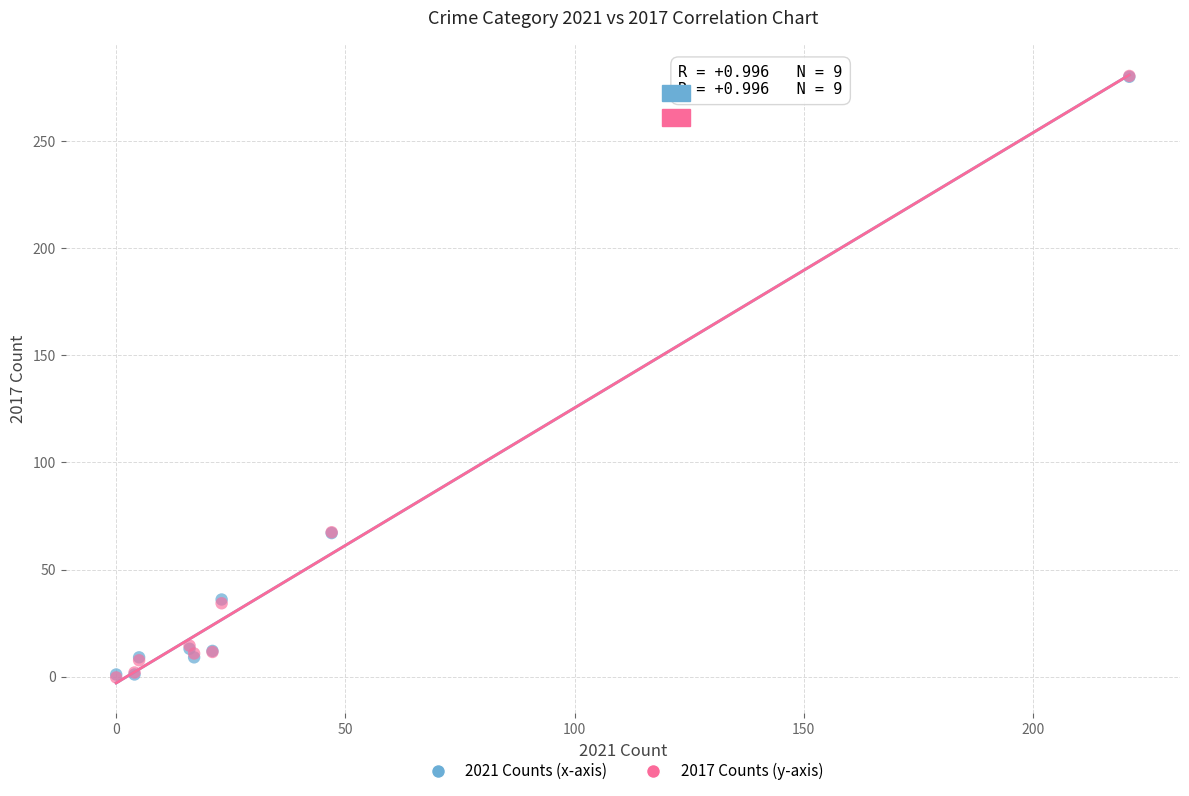

What are all the series names shown in the legend?

2021 Counts (x-axis), 2017 Counts (y-axis)